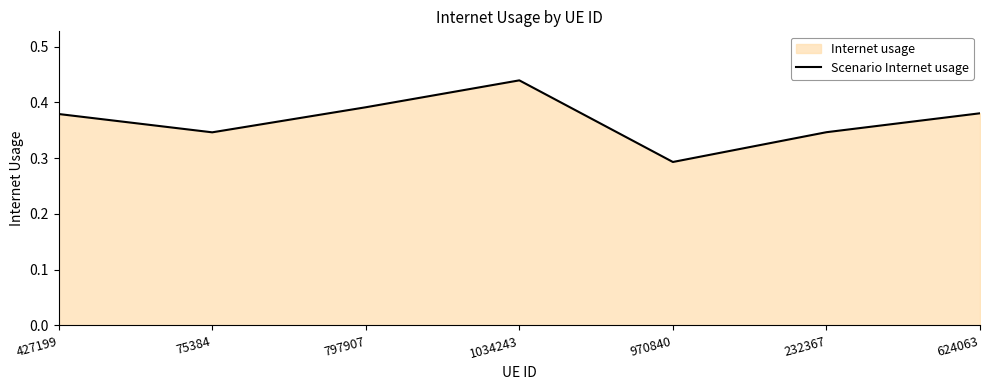

Between 232367 and 624063, which is larger?

624063